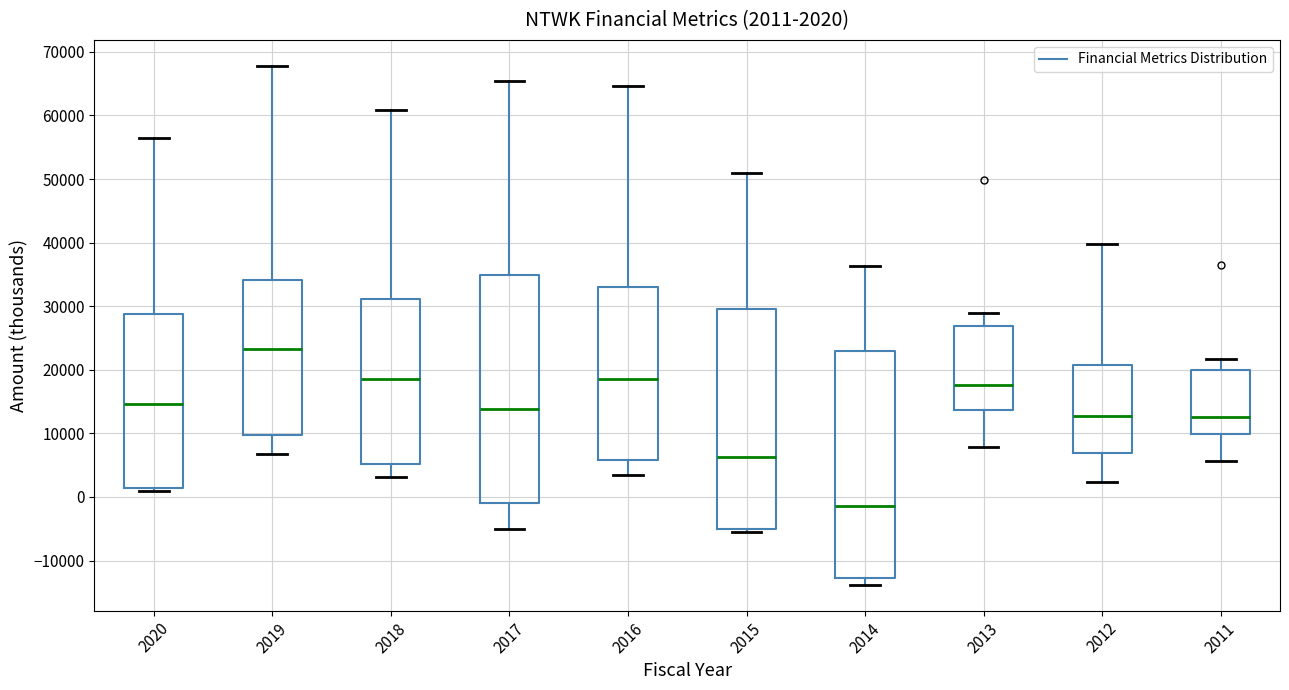

Which box has the highest median line?

2019